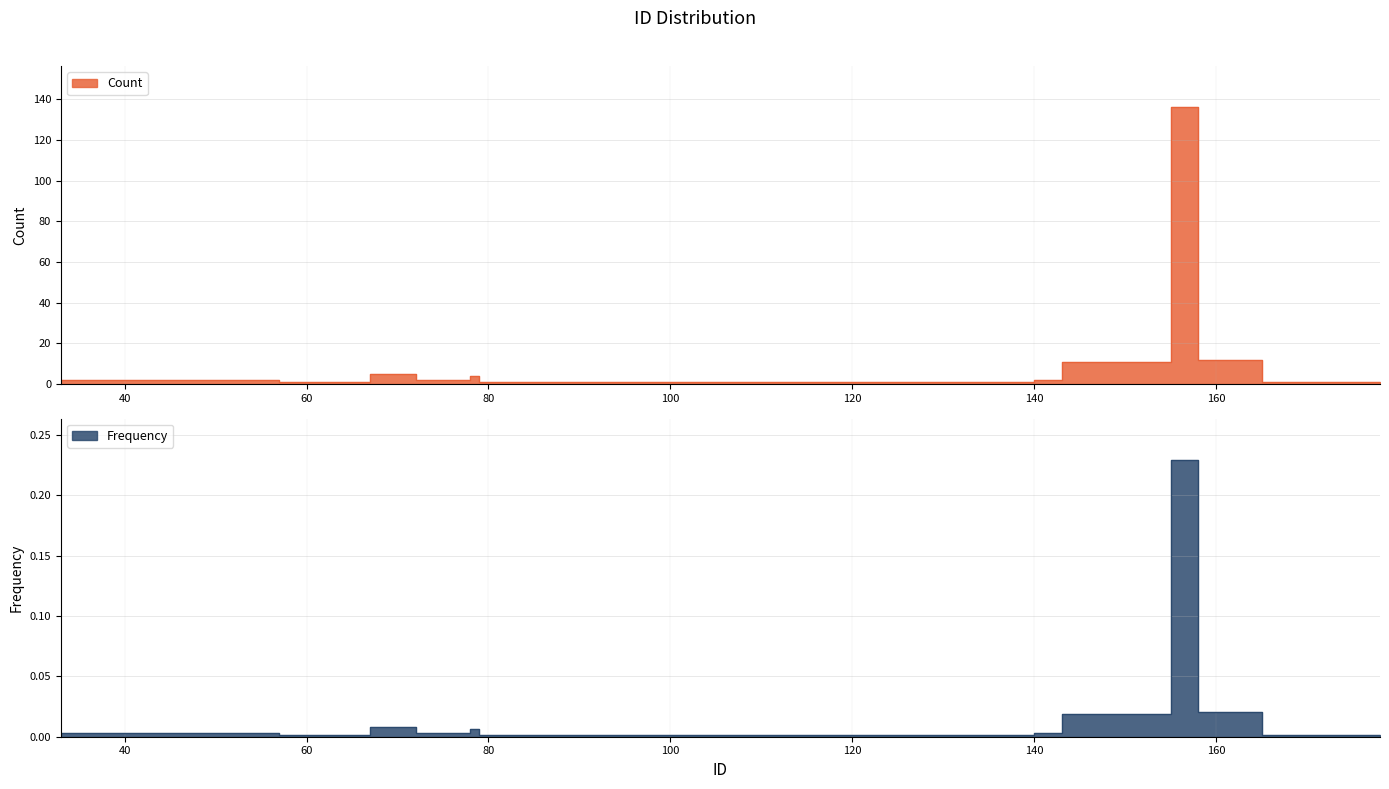

Reading left to right, transcribe all the data shown in this chart.

Count: 2.0	2.0	1.0	5.0	2.0	4.0	1.0	1.0	1.0	1.0	1.0	1.0	2.0	11.0	136.0	12.0	1.0	1.0	1.0
Frequency: 0.0	0.0	0.0	0.0	0.0	0.0	0.0	0.0	0.0	0.0	0.0	0.0	0.0	0.0	0.2	0.0	0.0	0.0	0.0